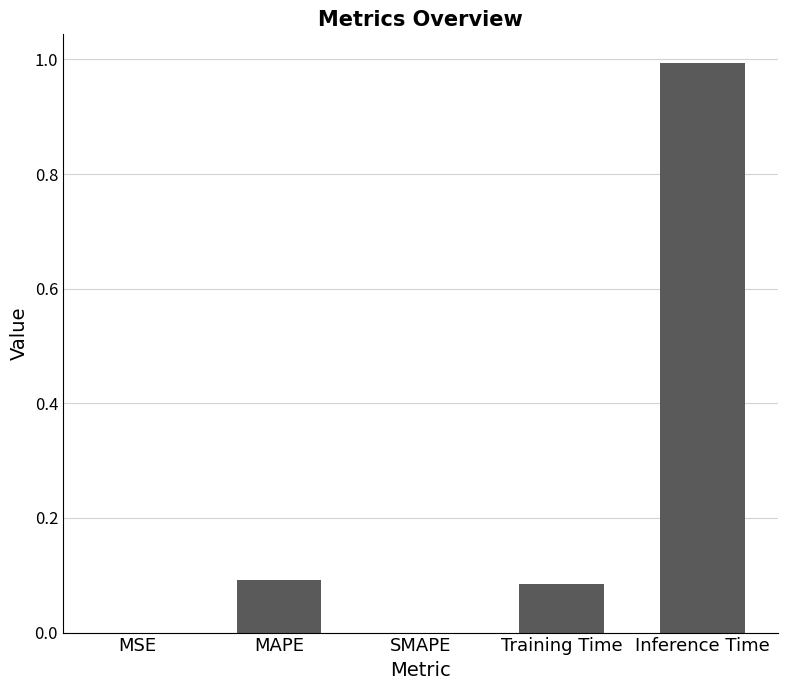

Are the bars horizontal?

No